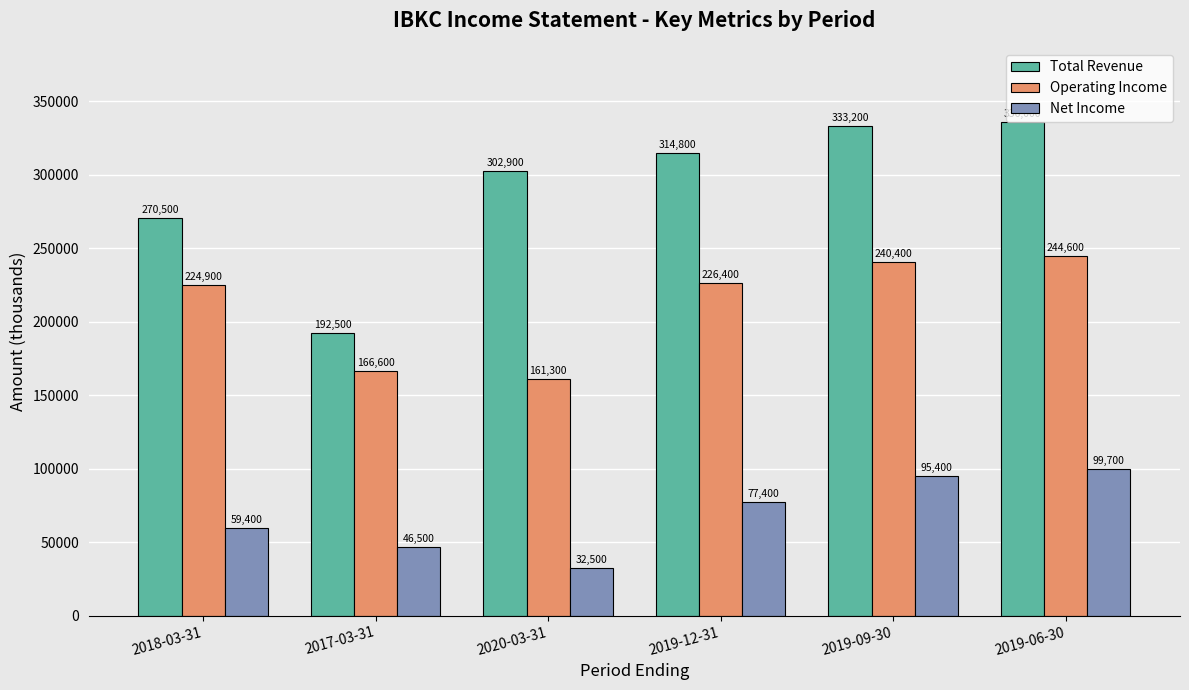

What is the label of the 2nd bar from the right?

2019-09-30